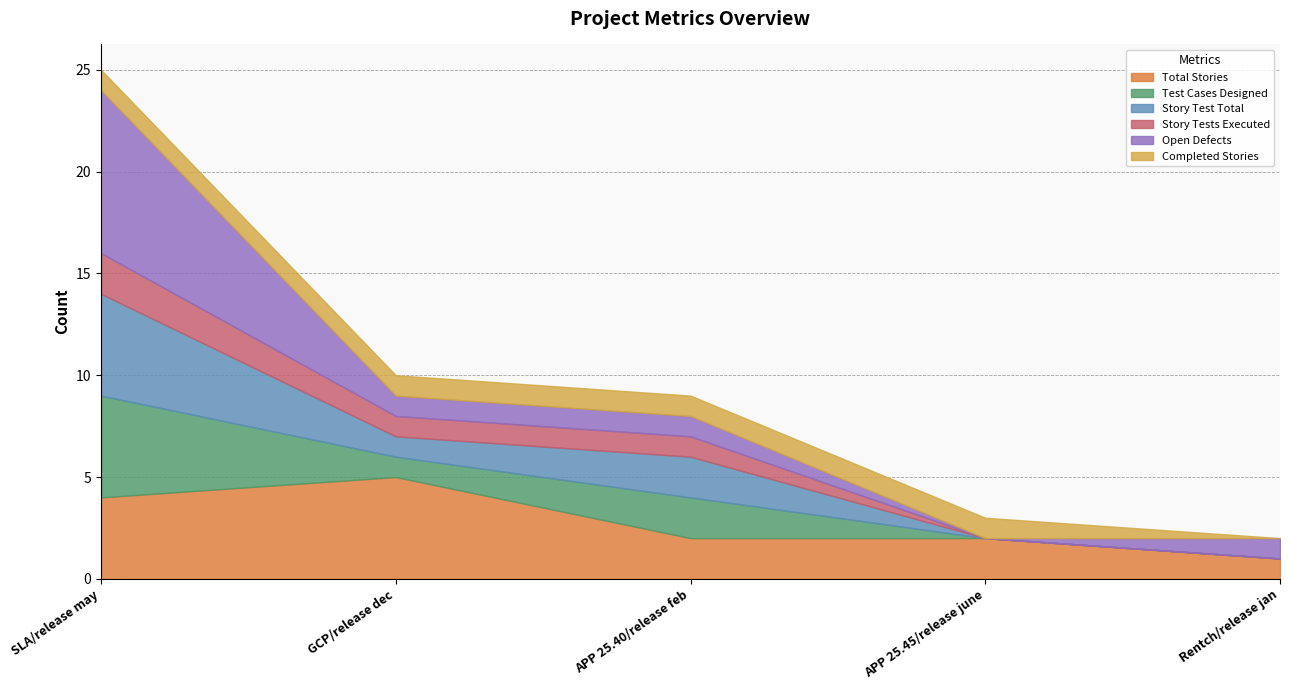

True or false: Story Tests Executed and Test Cases Designed intersect in this chart.

False